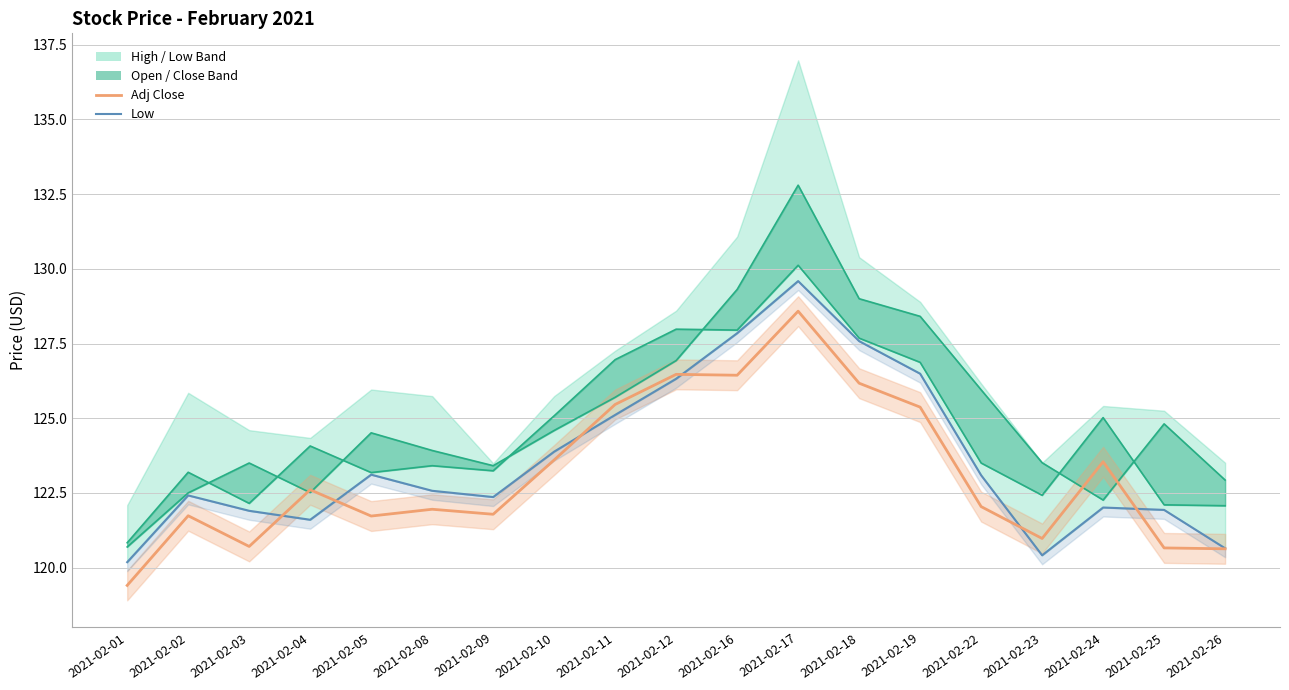

Between 2021-02-12 and 2021-02-05, which is larger?

2021-02-12